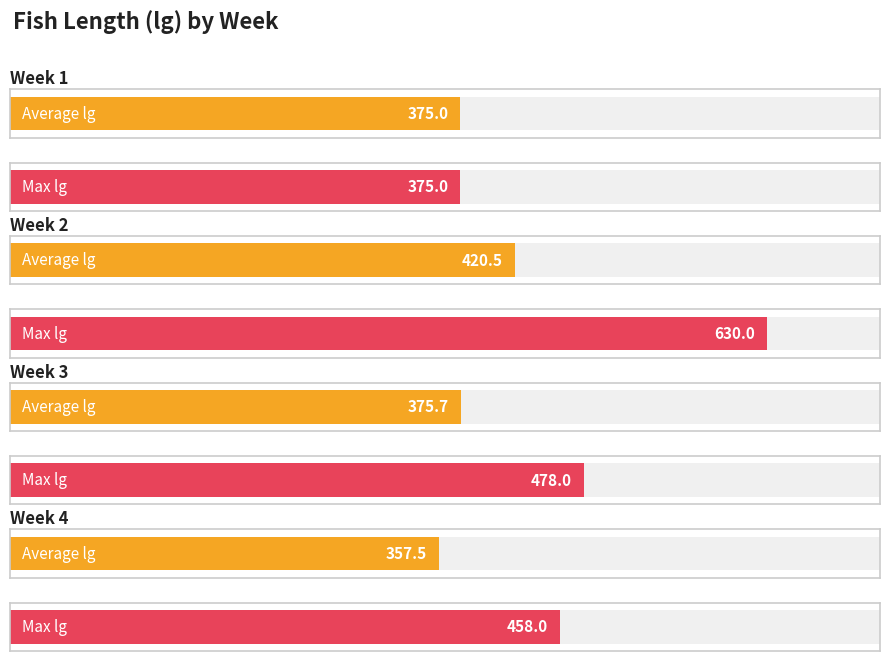

At how many categories does at least one series exceed 576?

1